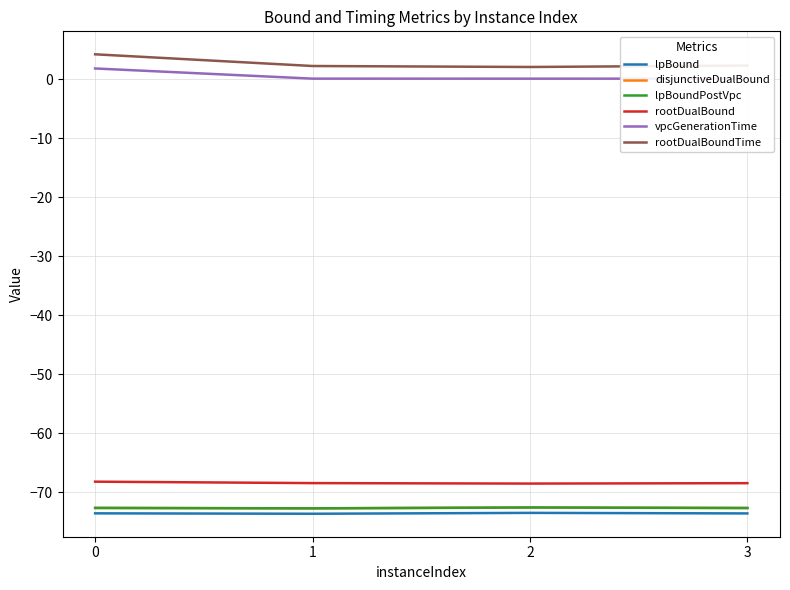

What is the lowest value of the lpBoundPostVpc series?

-72.7